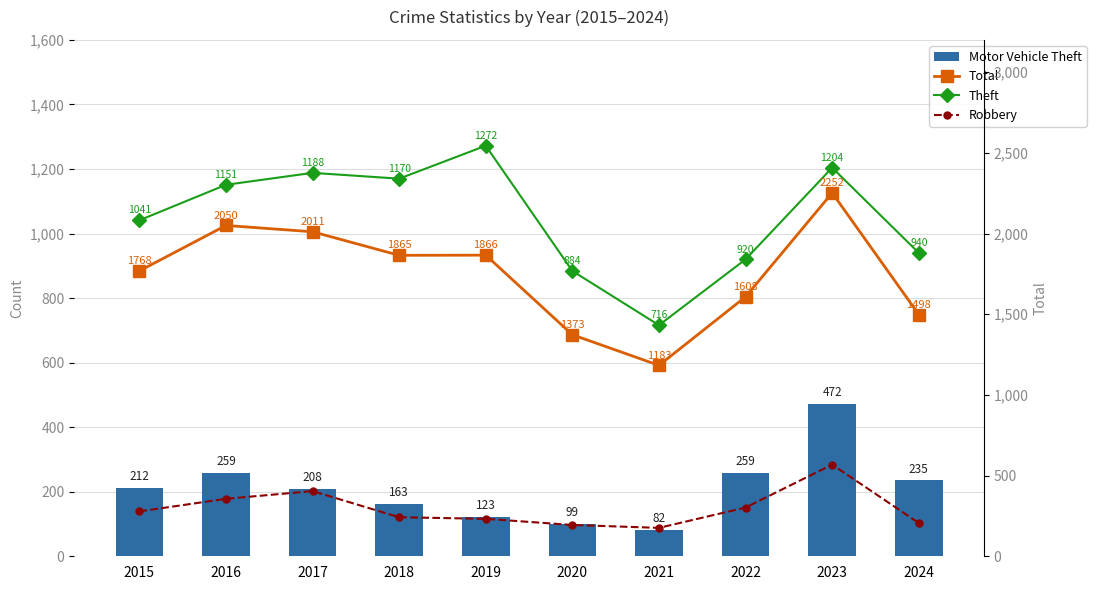

What is the smallest value displayed?

82